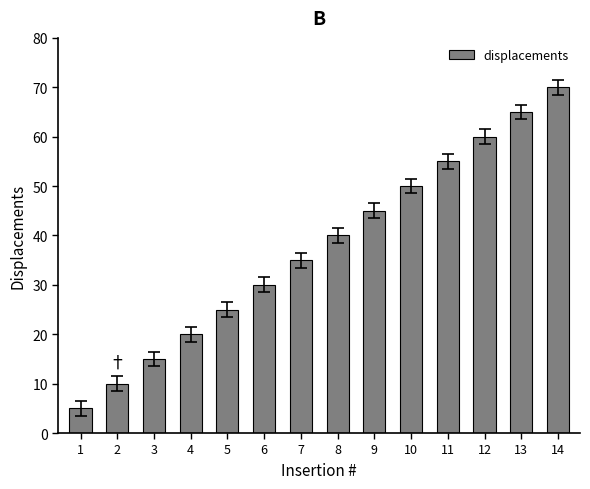

What is the value of the 7th bar from the left?

35